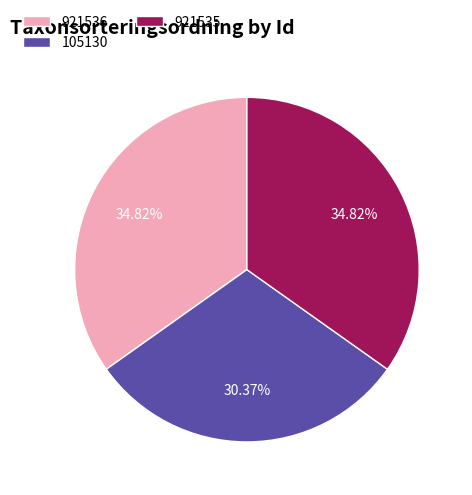

To the nearest percent, what percentage of the pie is 921535?

35%